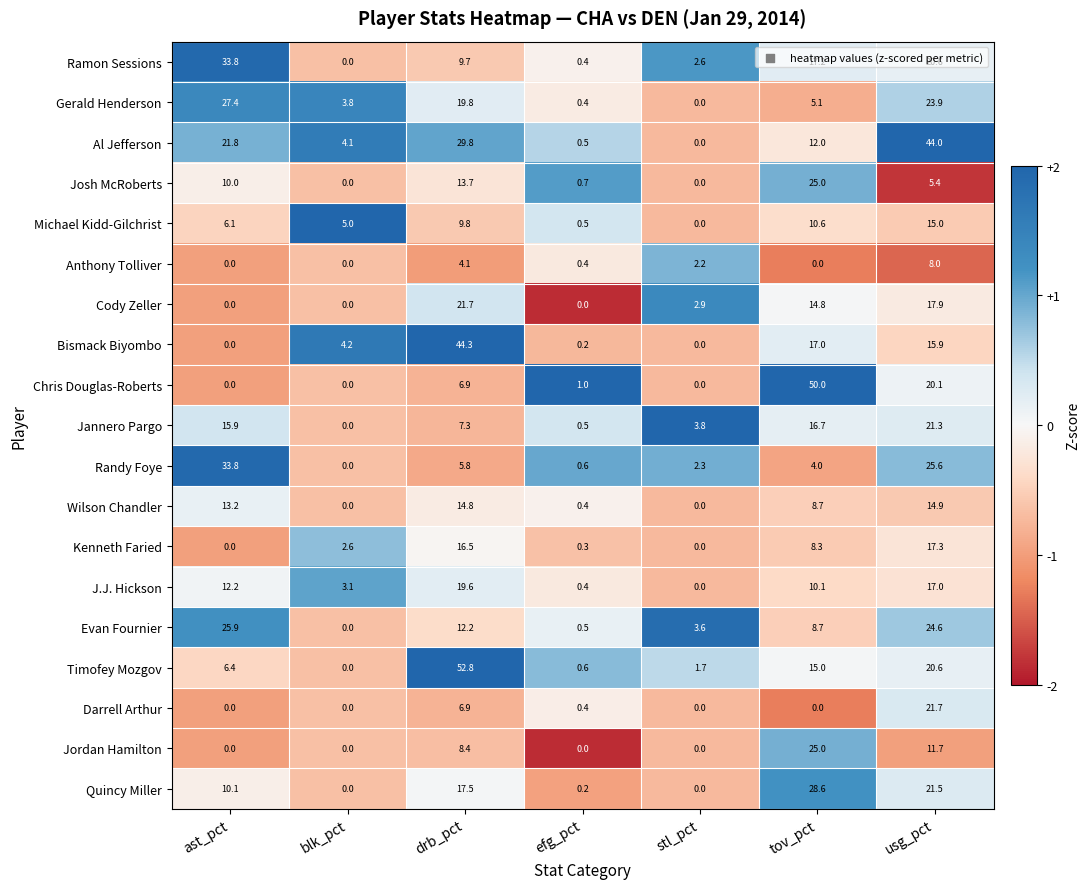

What is the minimum value shown in the chart?

0.0